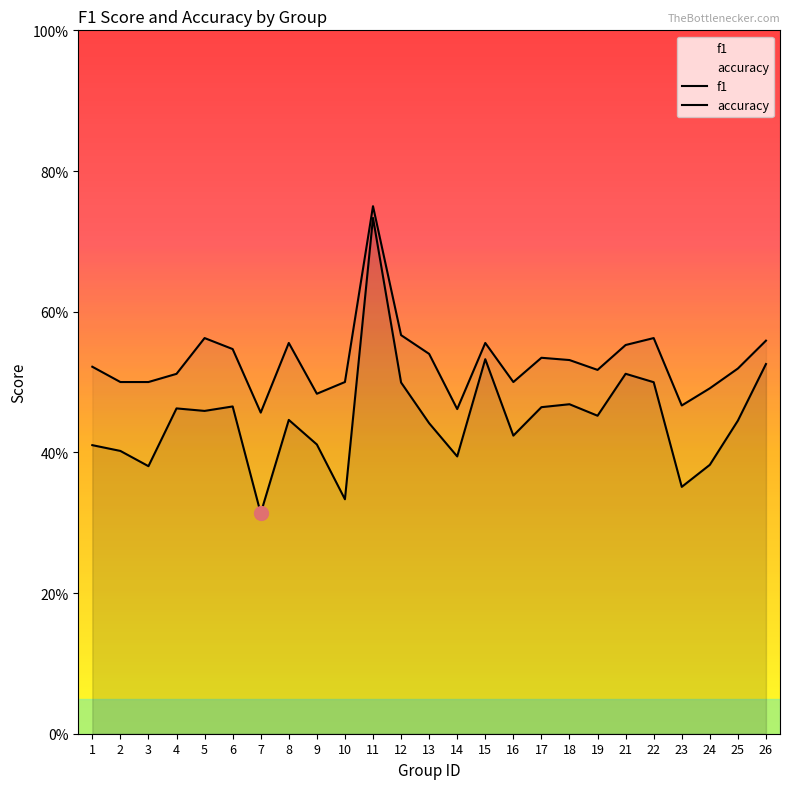

Which category has the highest value in the accuracy series?

11